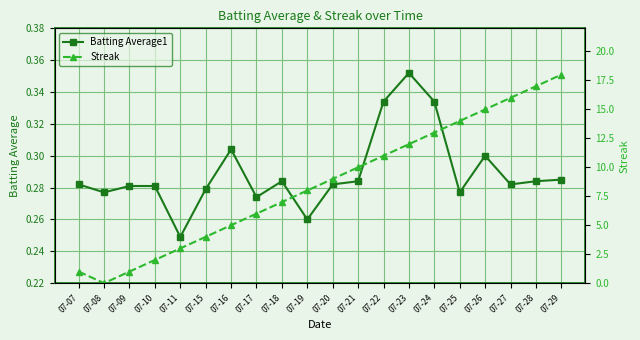

Rank the series at 07-08 from highest to lowest value.

Batting Average1, Streak